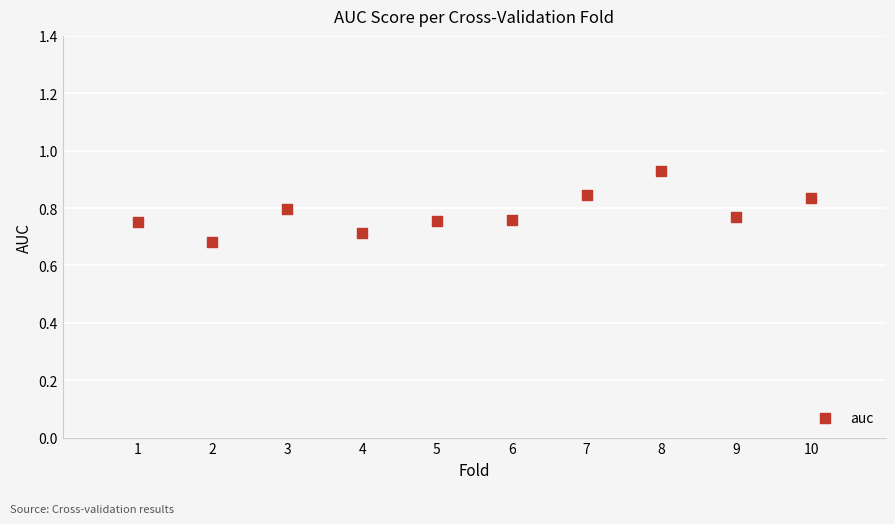

What is the range of X values (max minus min)?

9.0